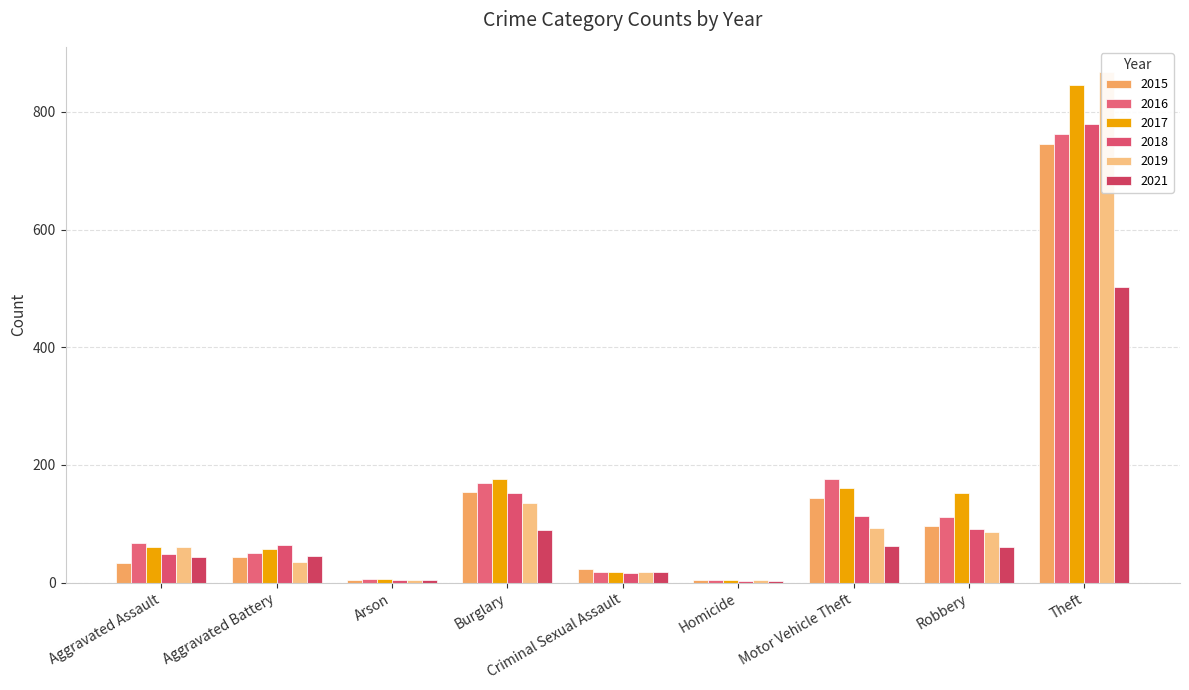

At which label does 2017 reach its minimum?

Homicide